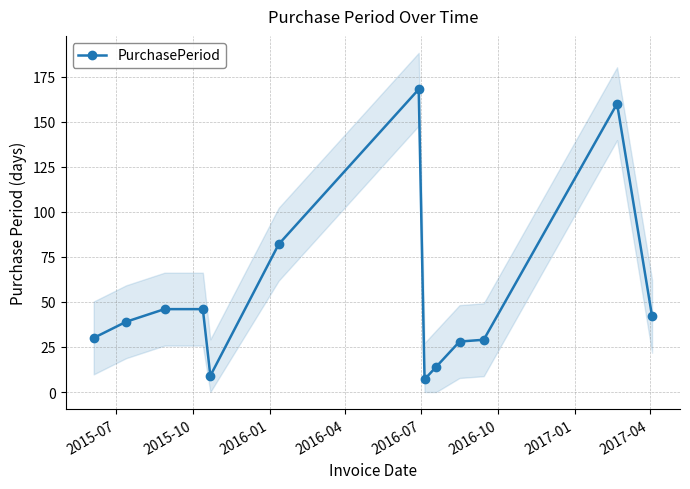

How many values in the PurchasePeriod series are below 39?

6